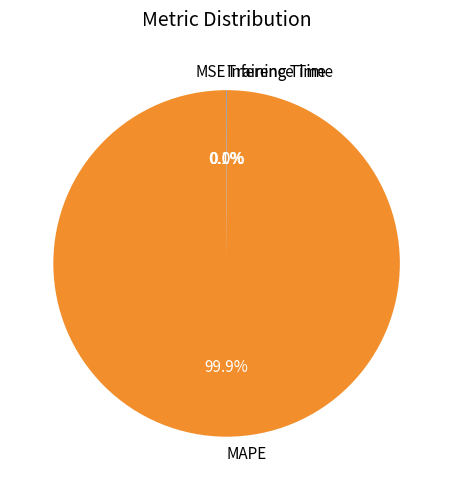

What is the largest slice in the pie chart?

MAPE